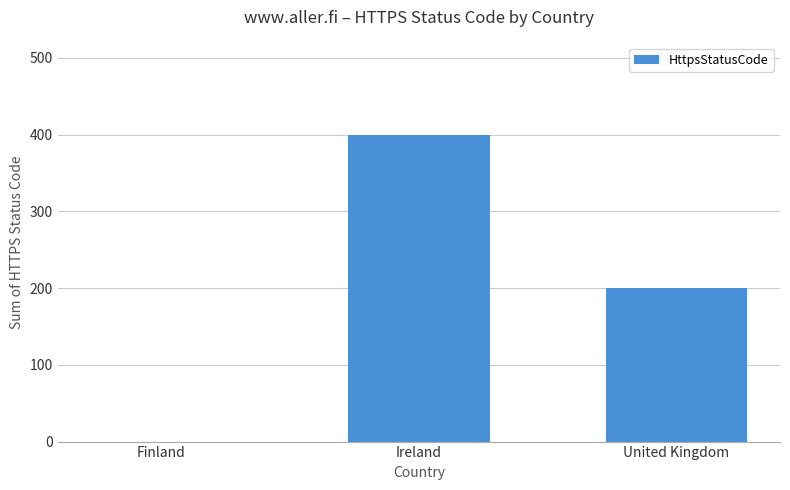

Where does the data first go above 200?

Ireland